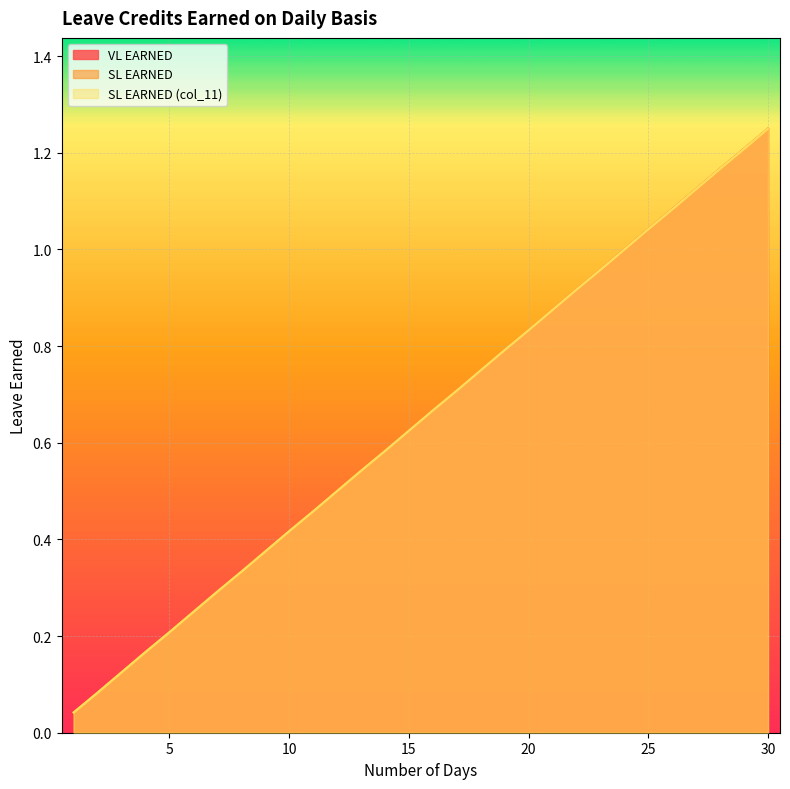

Which category has the highest value in the VL EARNED series?

30